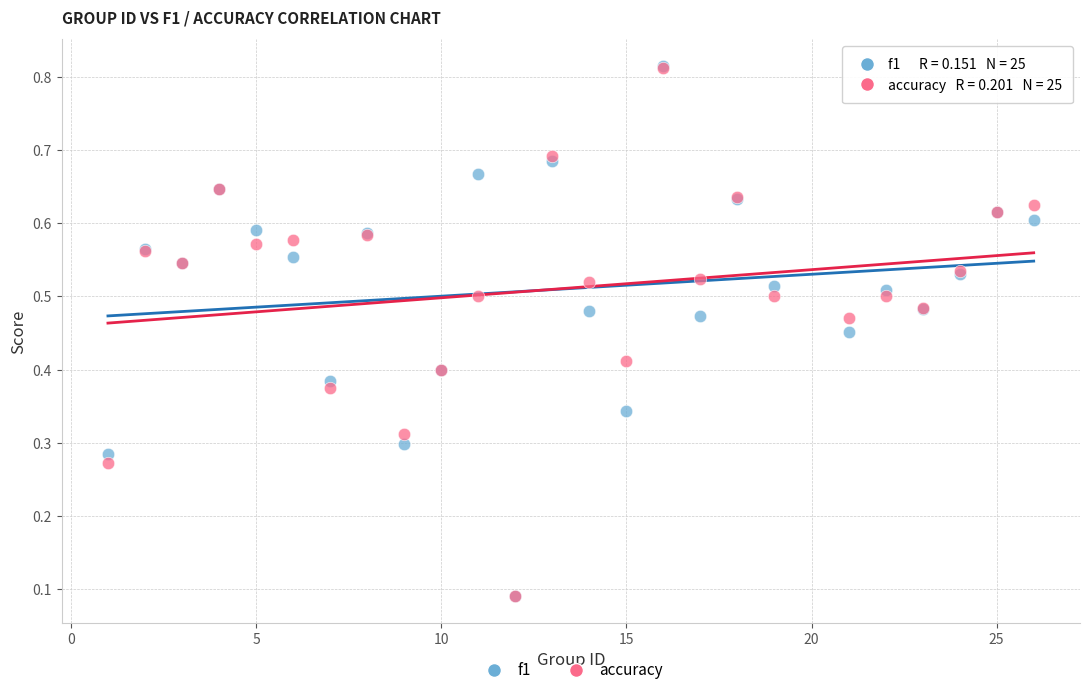

What are all the series names shown in the legend?

f1, accuracy